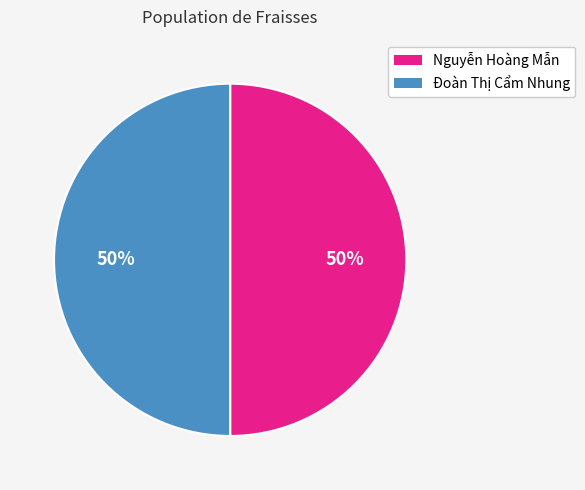

To the nearest percent, what is the combined percentage of Đoàn Thị Cẩm Nhung and Nguyễn Hoàng Mẫn?

100%